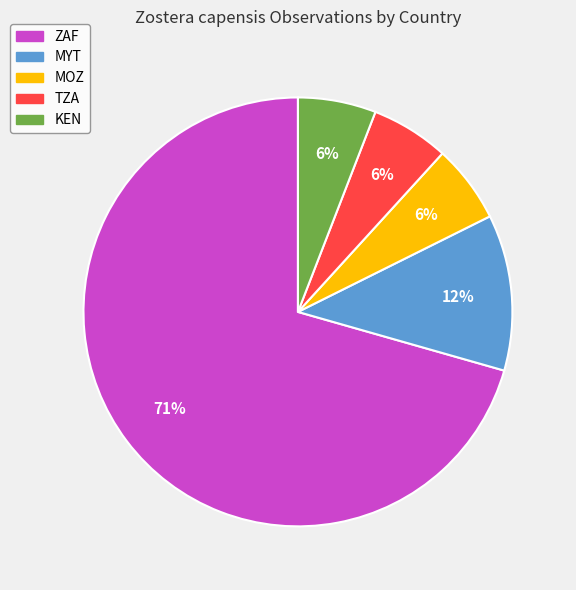

Count the number of slices in the pie.

5